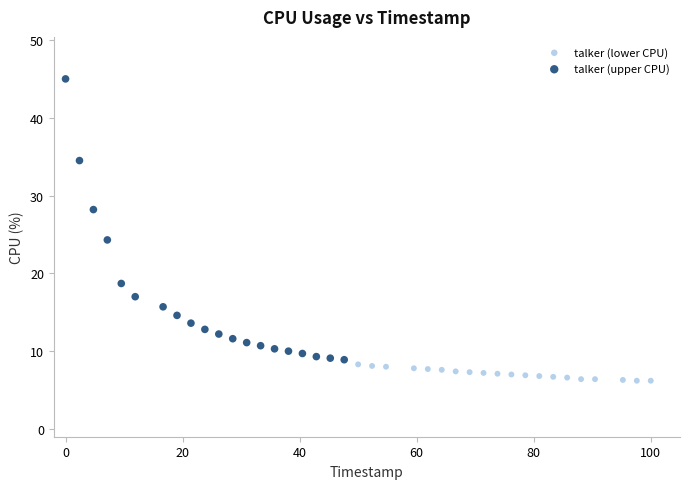

Which series reaches the maximum Y coordinate?

talker (upper CPU)